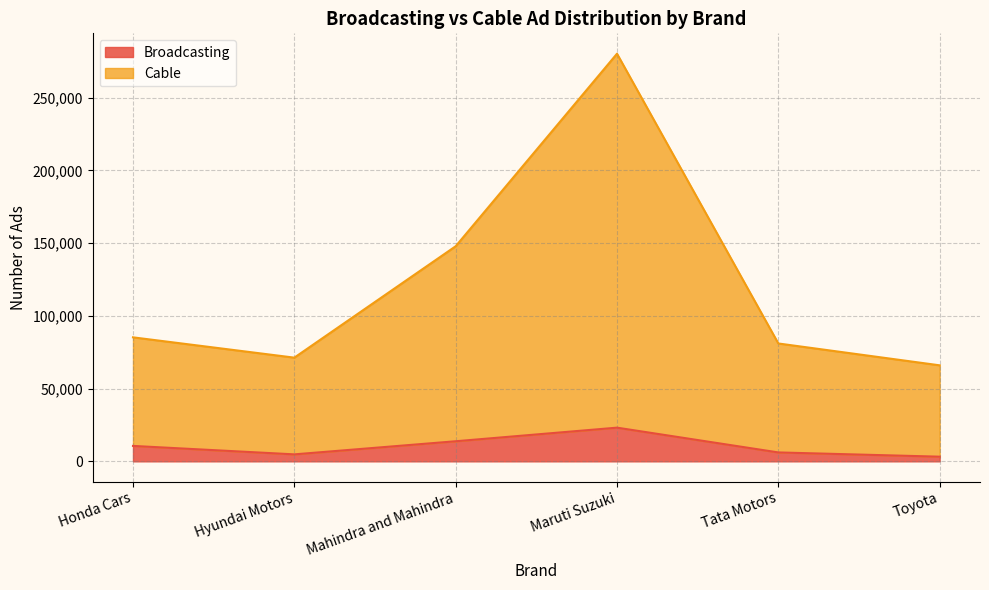

True or false: Cable has more than 1 points higher than both neighbors.

False